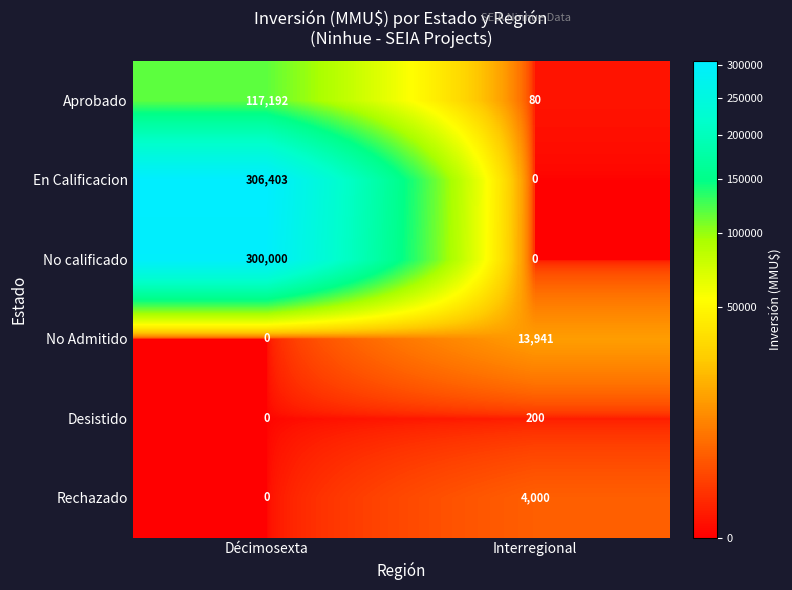

How many values in the No Admitido series are below 13941?

1